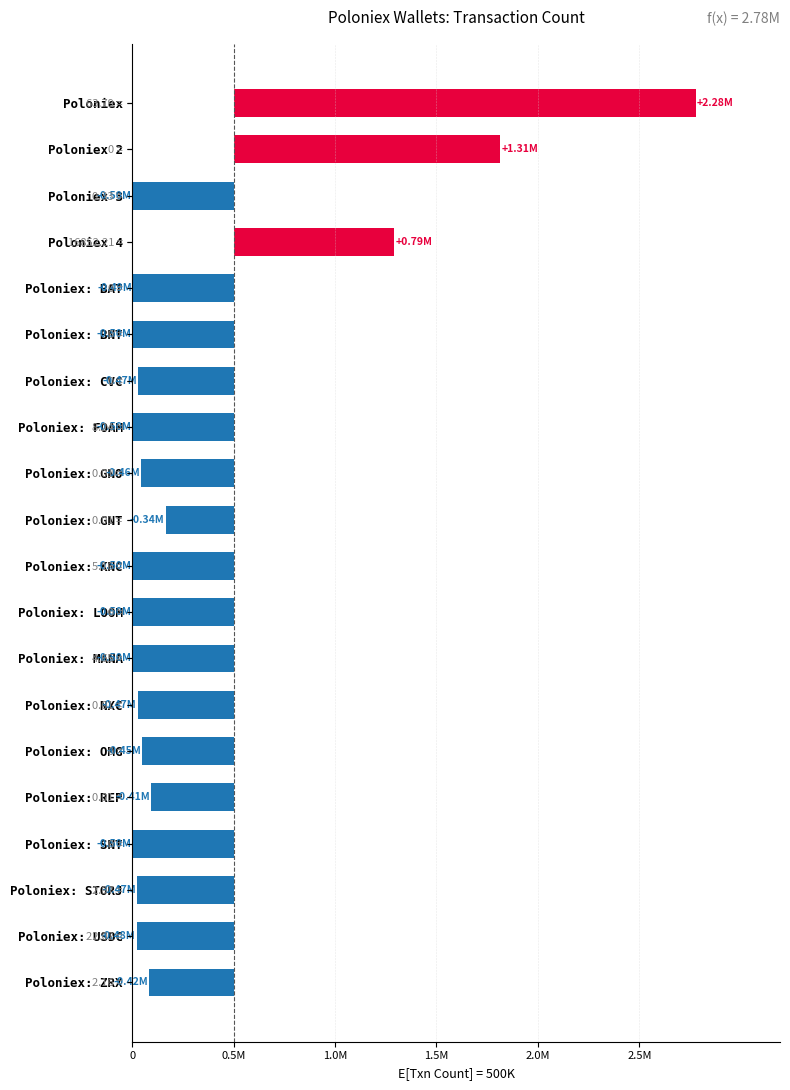

Are the bars horizontal?

Yes